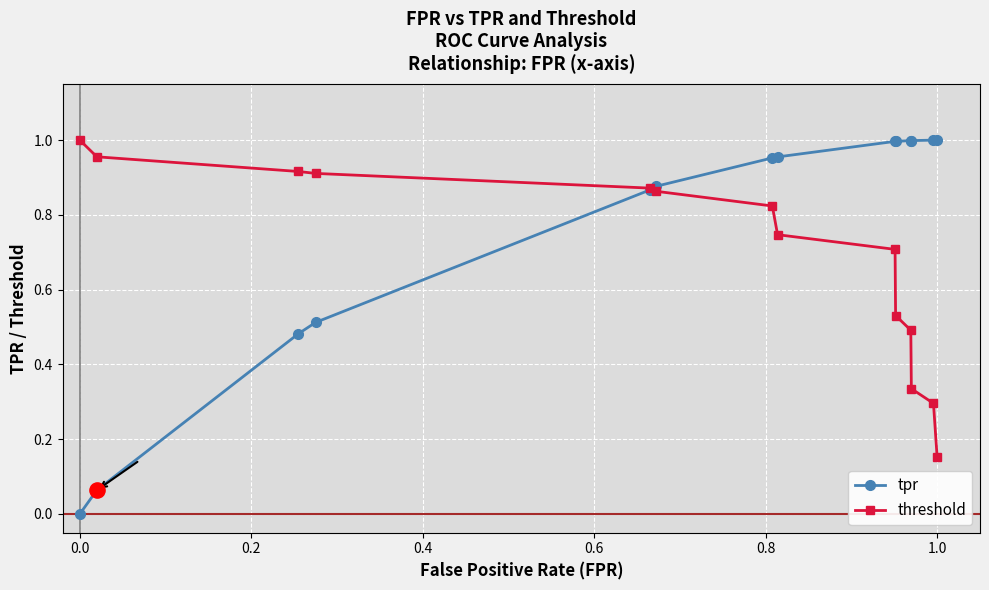

Which series has the widest spread of values?

tpr